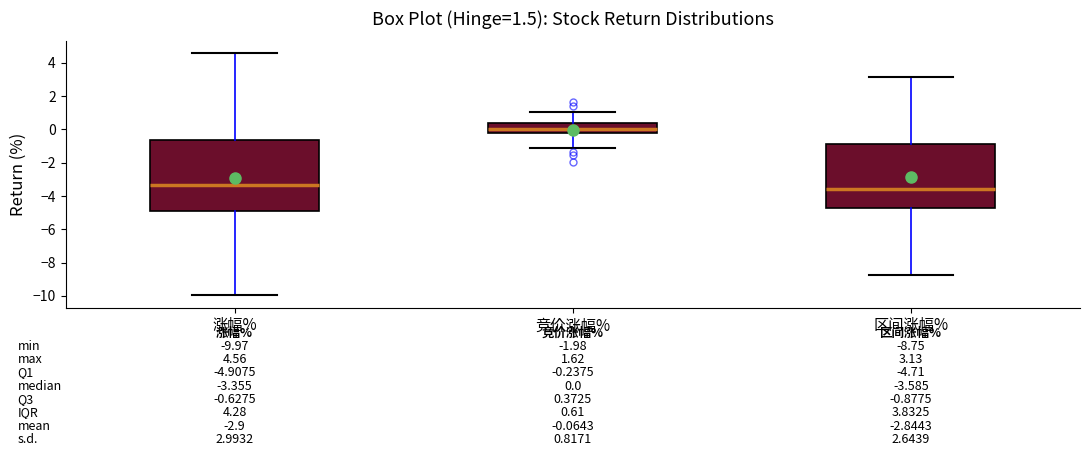

Which box is the tallest, from its lower edge to its upper edge?

涨幅%